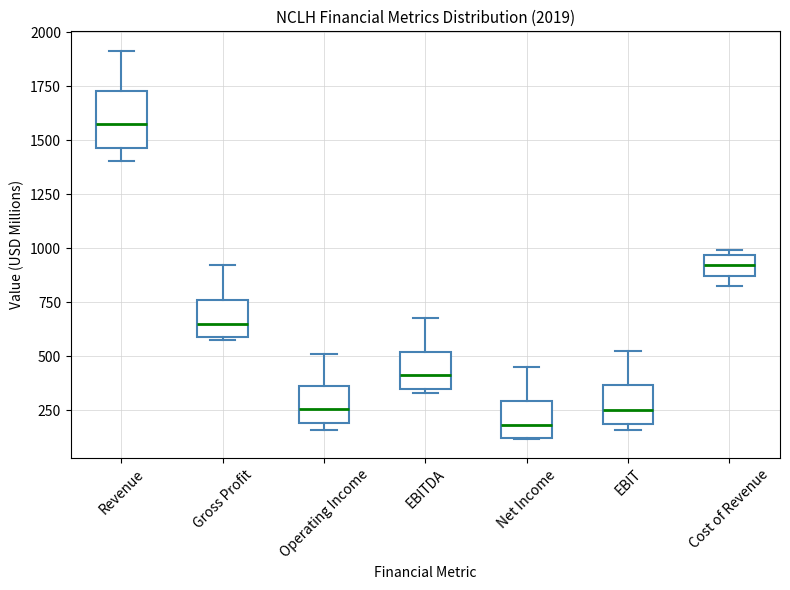

Where is the upper edge of the box for EBIT on the y-axis? The values are not printed on the chart, so give them approximately, as read against the axis.

350